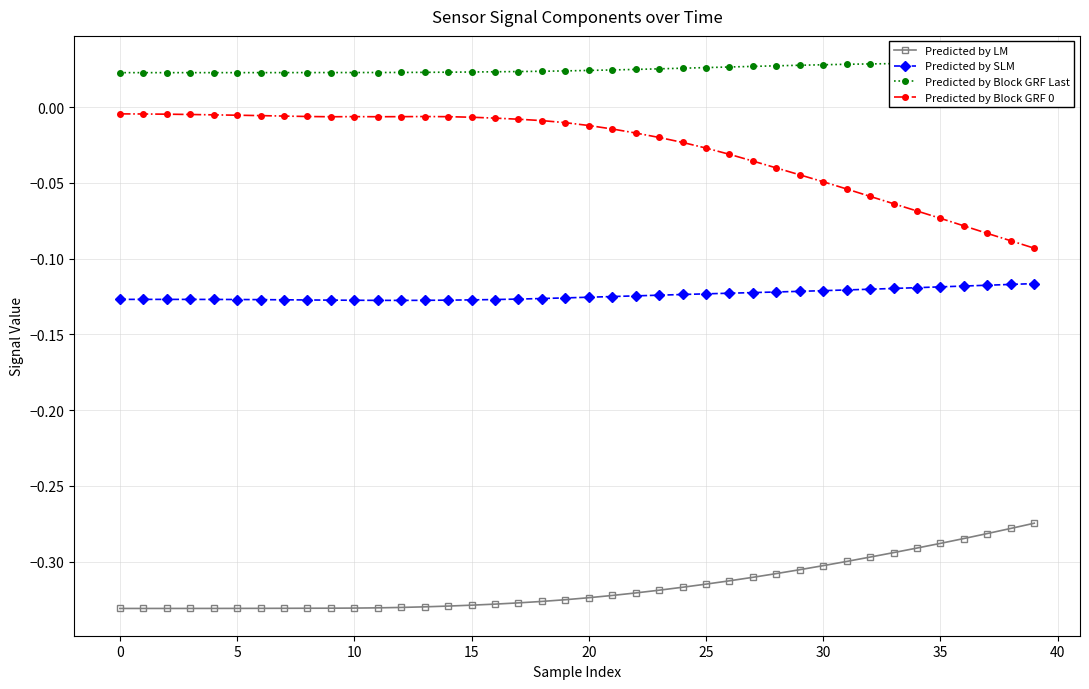

List the series in order of their overall mean, lowest first.

Predicted by LM, Predicted by SLM, Predicted by Block GRF 0, Predicted by Block GRF Last